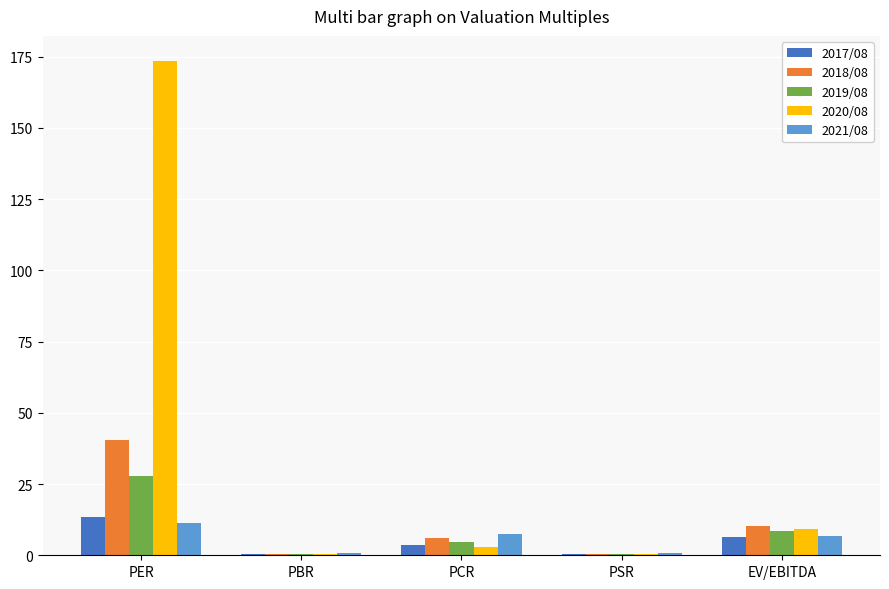

The value of 2018/08 at PER is 20.0. True or false?

False